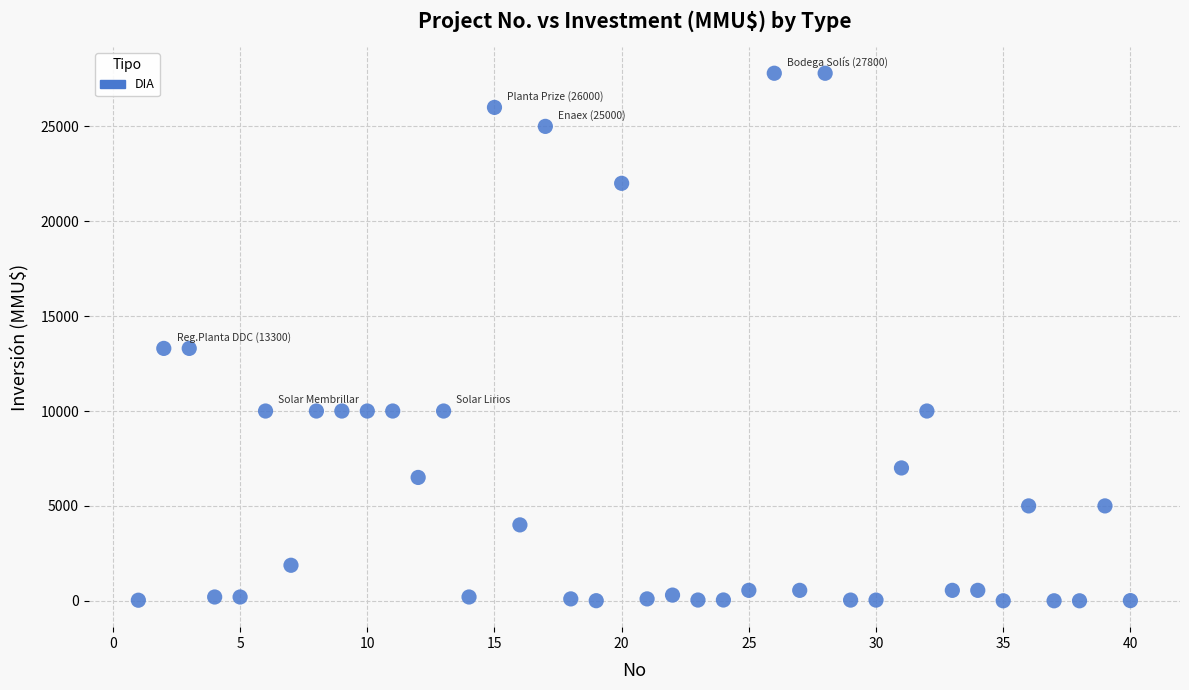

What is the range of X values (max minus min)?

39